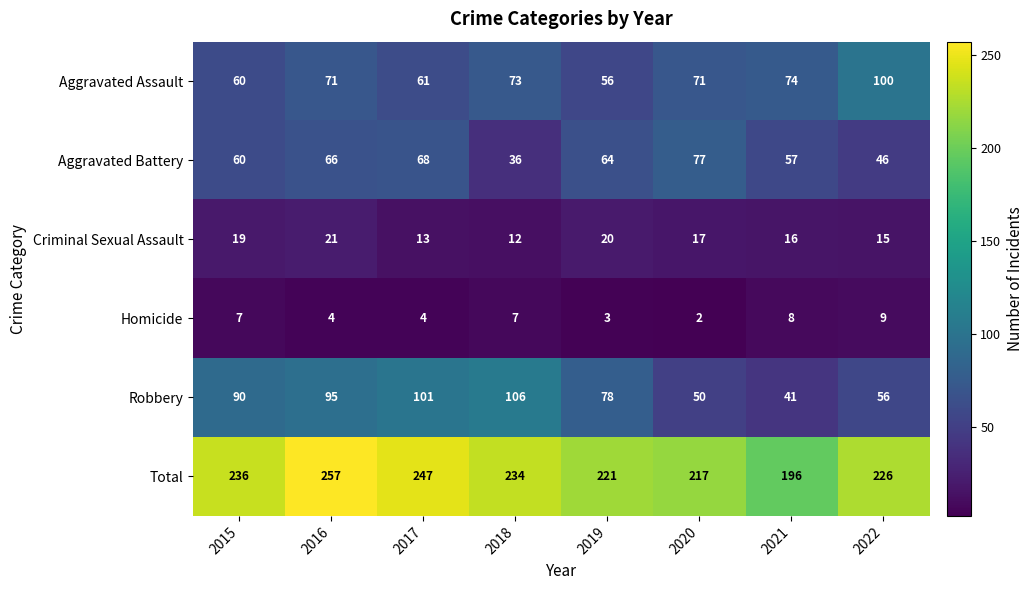

The Robbery series shows 26 at 2022. True or false?

False